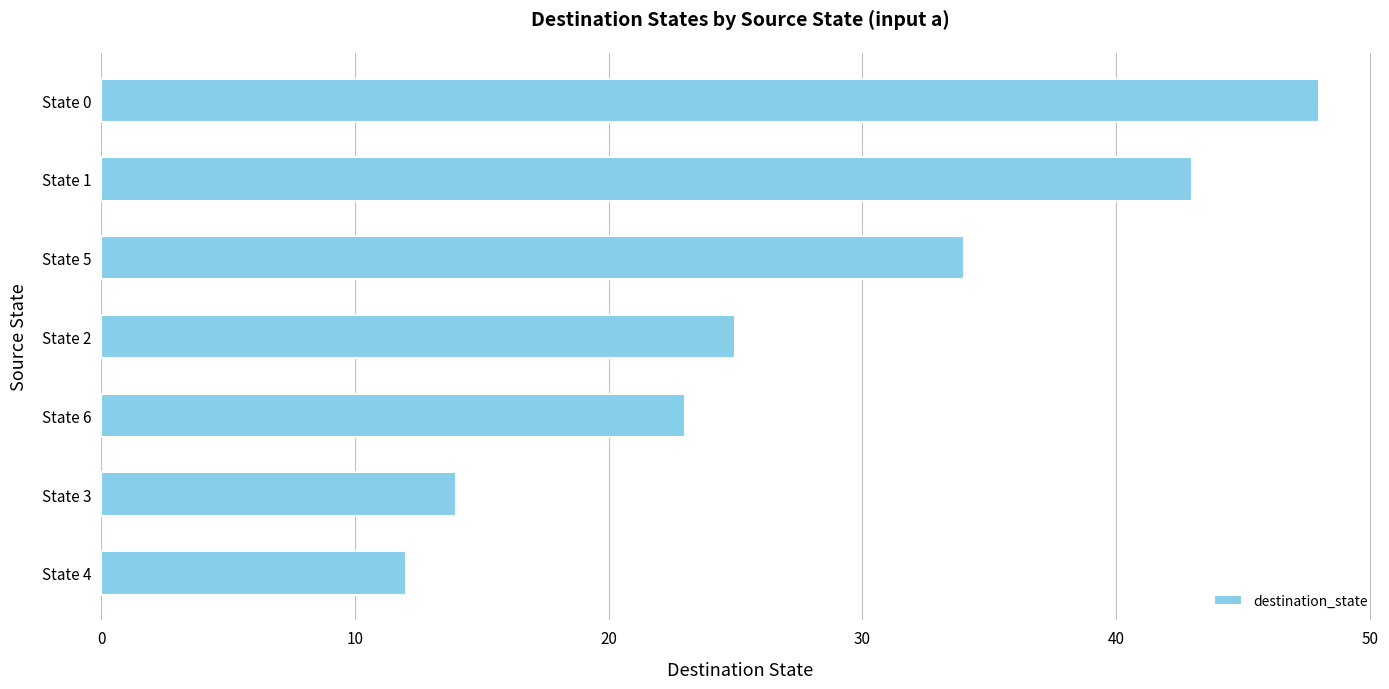

Which category has the highest value across all series?

State 0